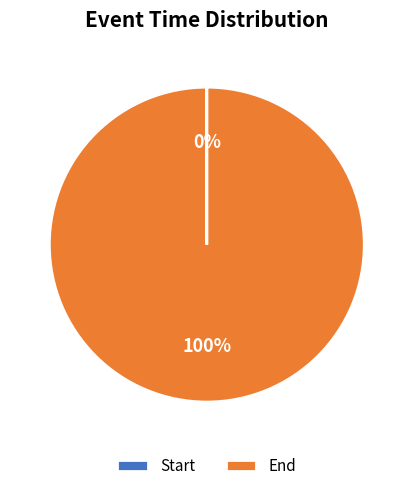

Is there a majority slice in this chart?

Yes